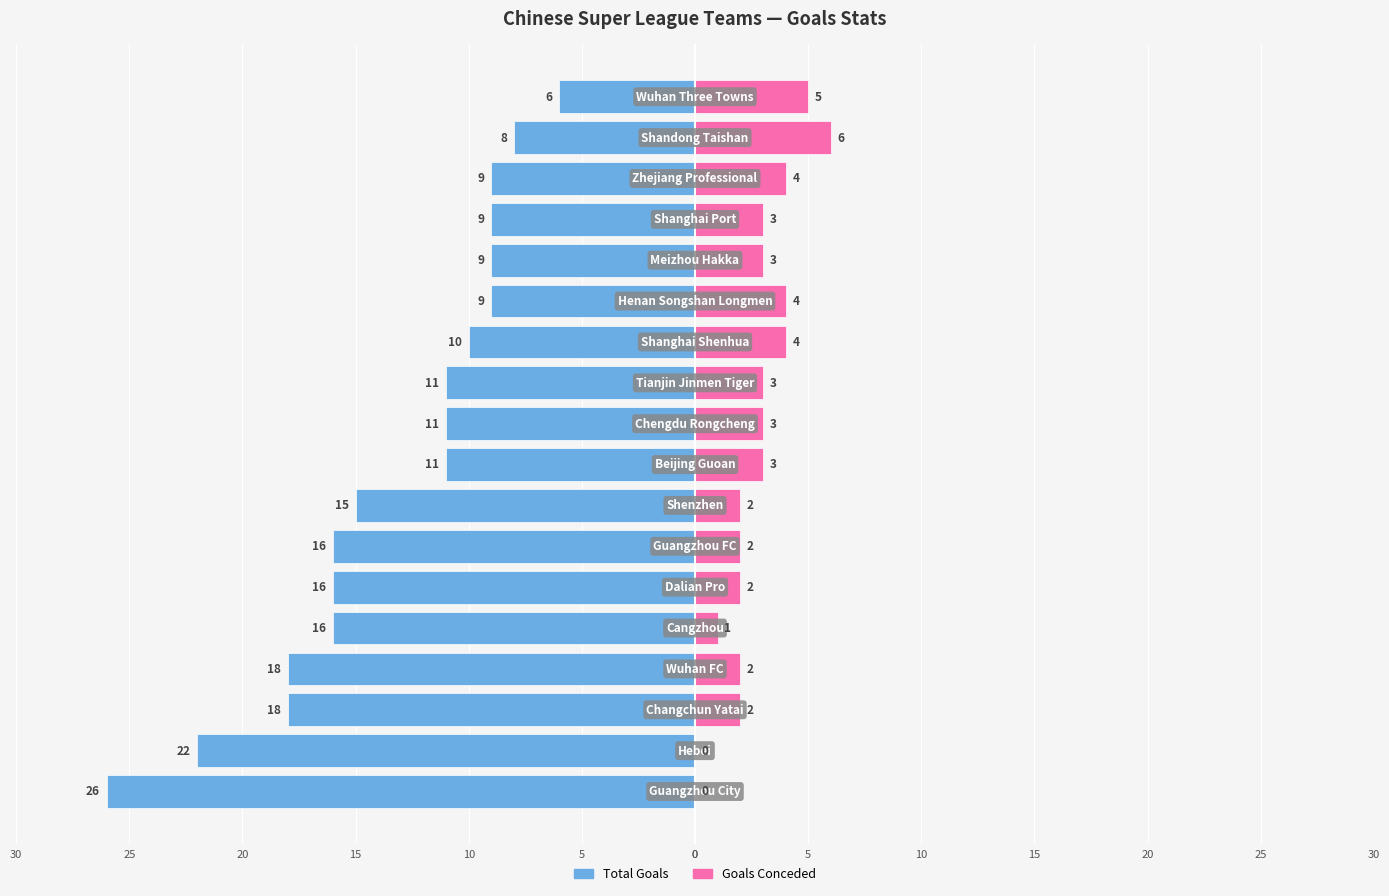

How many Goals Conceded values are between 2 and 4?

13